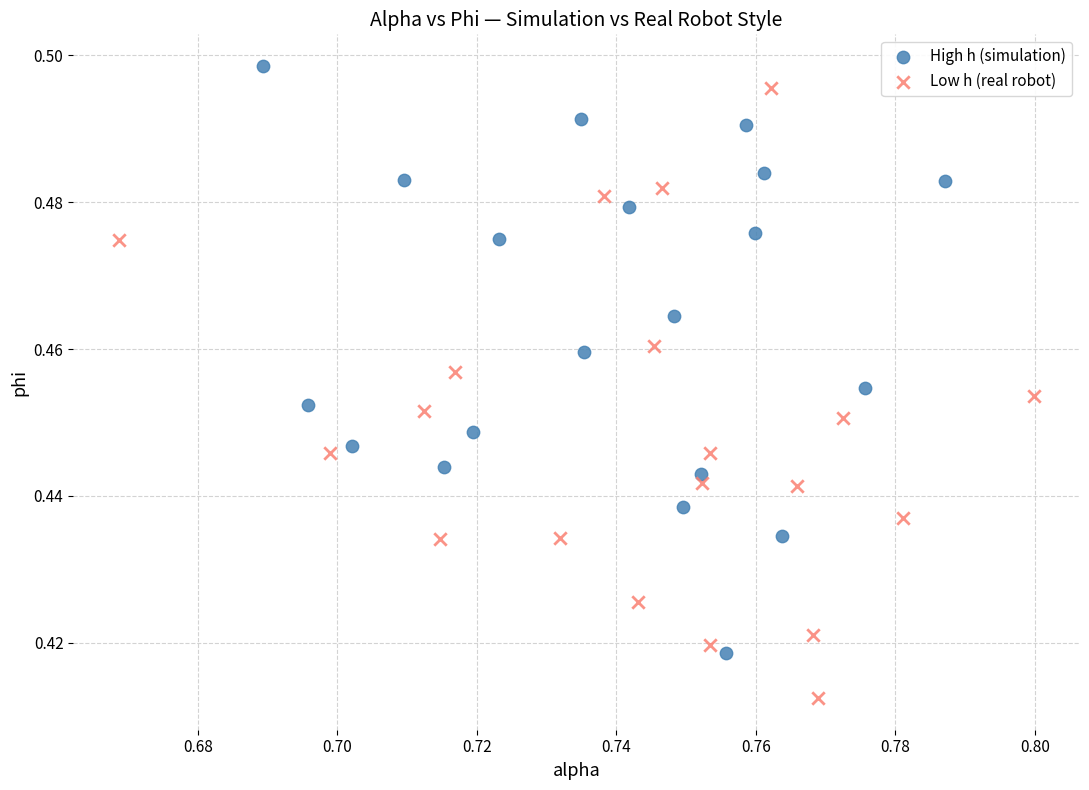

Which series has the widest spread of Y values?

Low h (real robot)